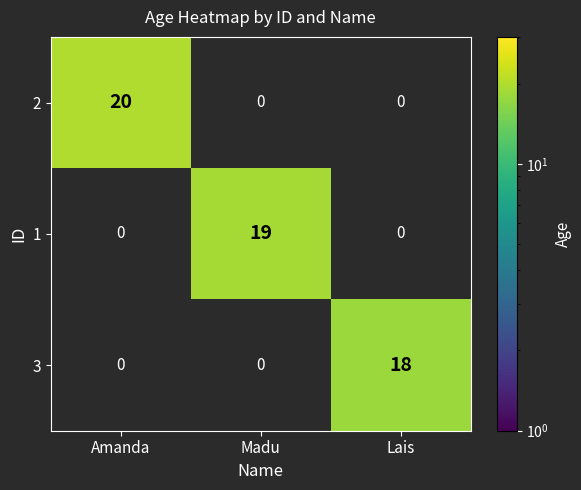

The 2 series shows 8 at Amanda. True or false?

False